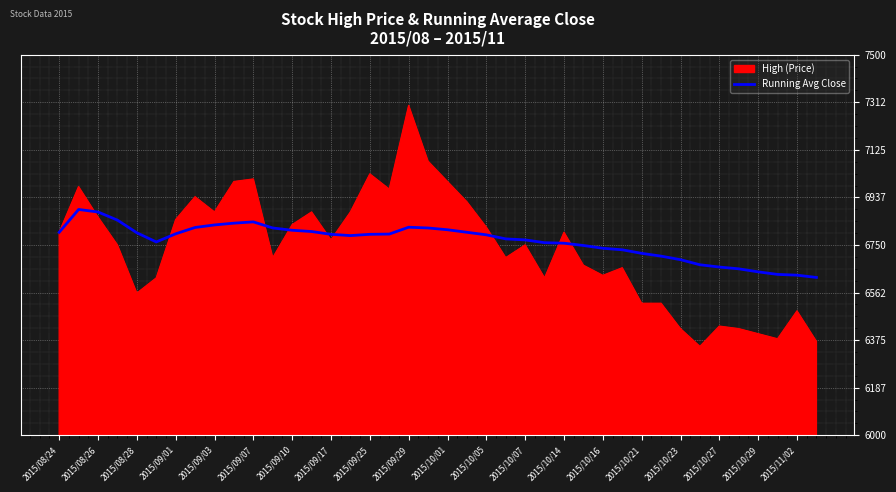

List the series in order of their peak value, highest first.

High (Price), Running Avg Close